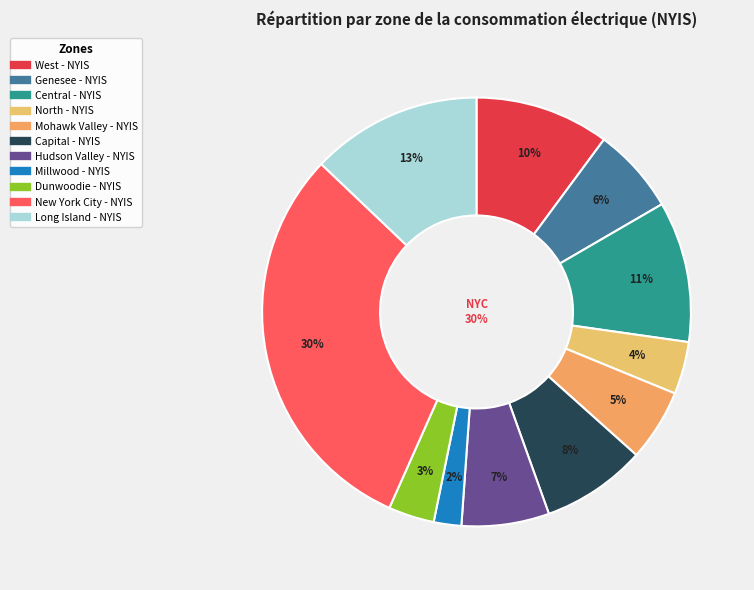

How many segments does this pie chart have?

11